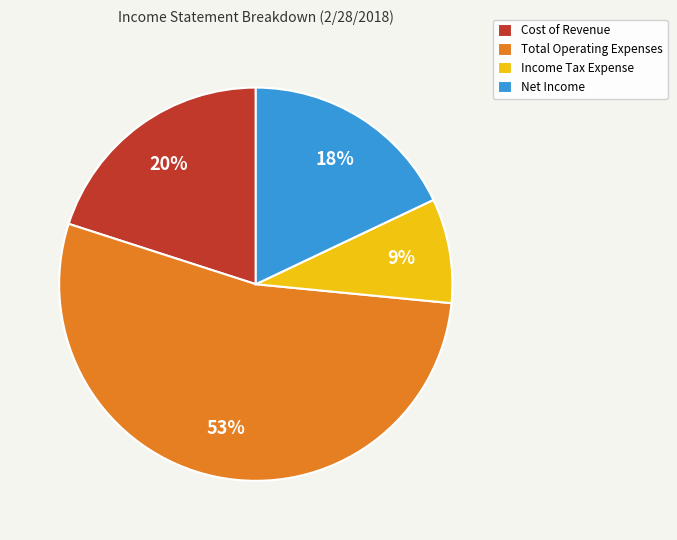

What is the smallest slice in the pie chart?

Income Tax Expense